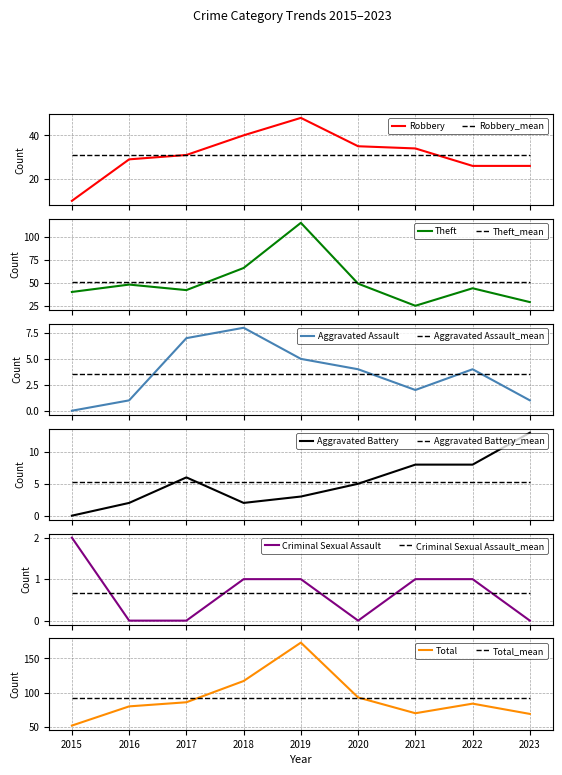

True or false: Theft and Criminal Sexual Assault intersect in this chart.

False